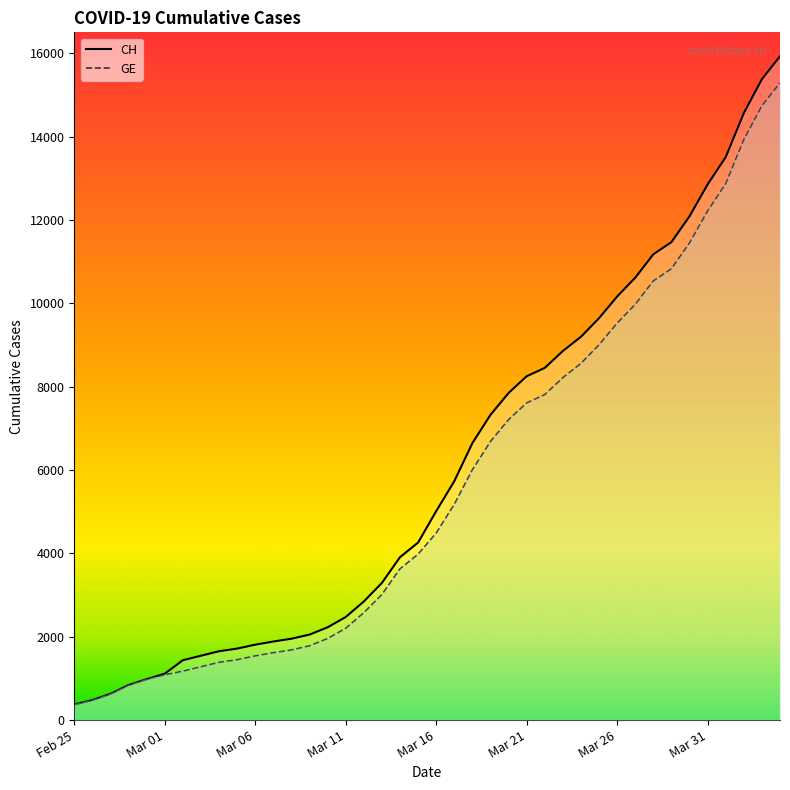

Which series has the widest spread of values?

CH